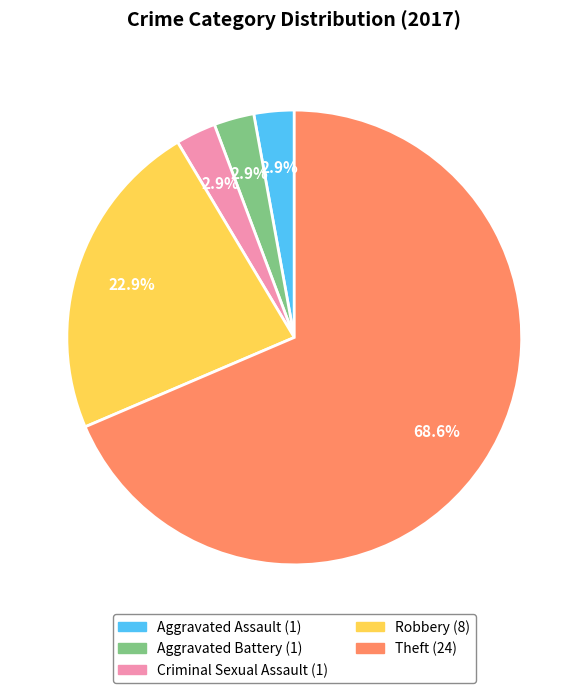

Combined, do Robbery and Aggravated Battery account for over 50%?

No